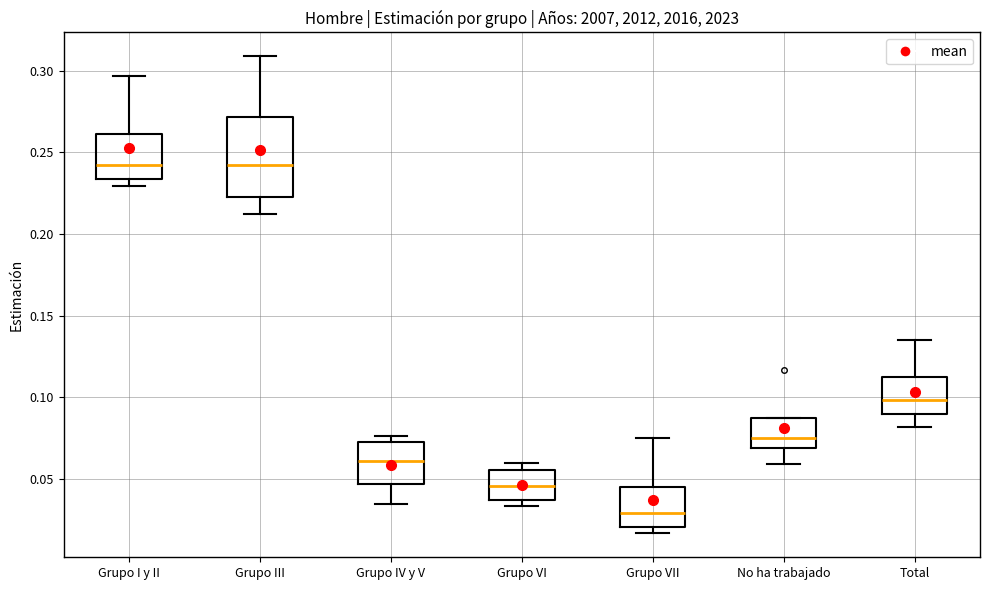

Reading left to right, read every box against the y-axis: the position of its median line, the range the box covers, and the ends of its whiskers. The values are not printed on the chart, so give them approximately, as read against the axis.

Grupo I y II: median 0.240, box 0.235 to 0.260, whiskers 0.230 to 0.295
Grupo III: median 0.240, box 0.220 to 0.270, whiskers 0.210 to 0.310
Grupo IV y V: median 0.060, box 0.045 to 0.075, whiskers 0.035 to 0.075 (just above the box's upper edge)
Grupo VI: median 0.045, box 0.035 to 0.055, whiskers 0.035 (just below the box's lower edge) to 0.060
Grupo VII: median 0.030, box 0.020 to 0.045, whiskers 0.015 to 0.075
No ha trabajado: median 0.075, box 0.070 to 0.085, whiskers 0.060 to 0.085
Total: median 0.100, box 0.090 to 0.115, whiskers 0.080 to 0.135